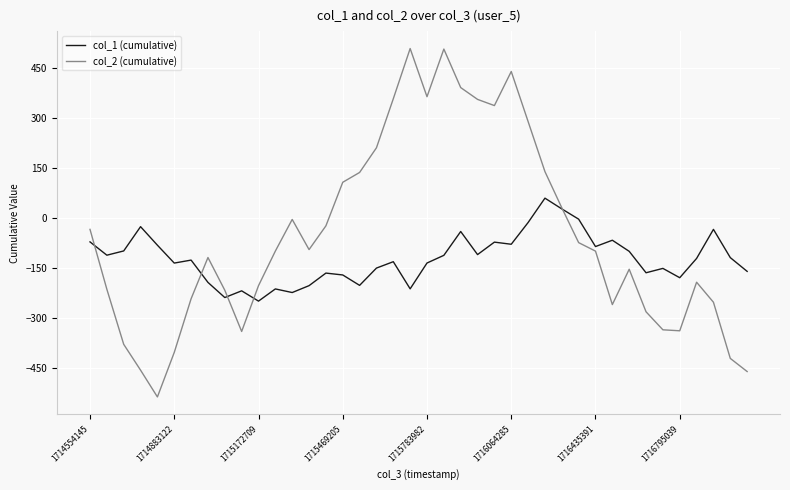

What is the smallest value displayed?

-536.6